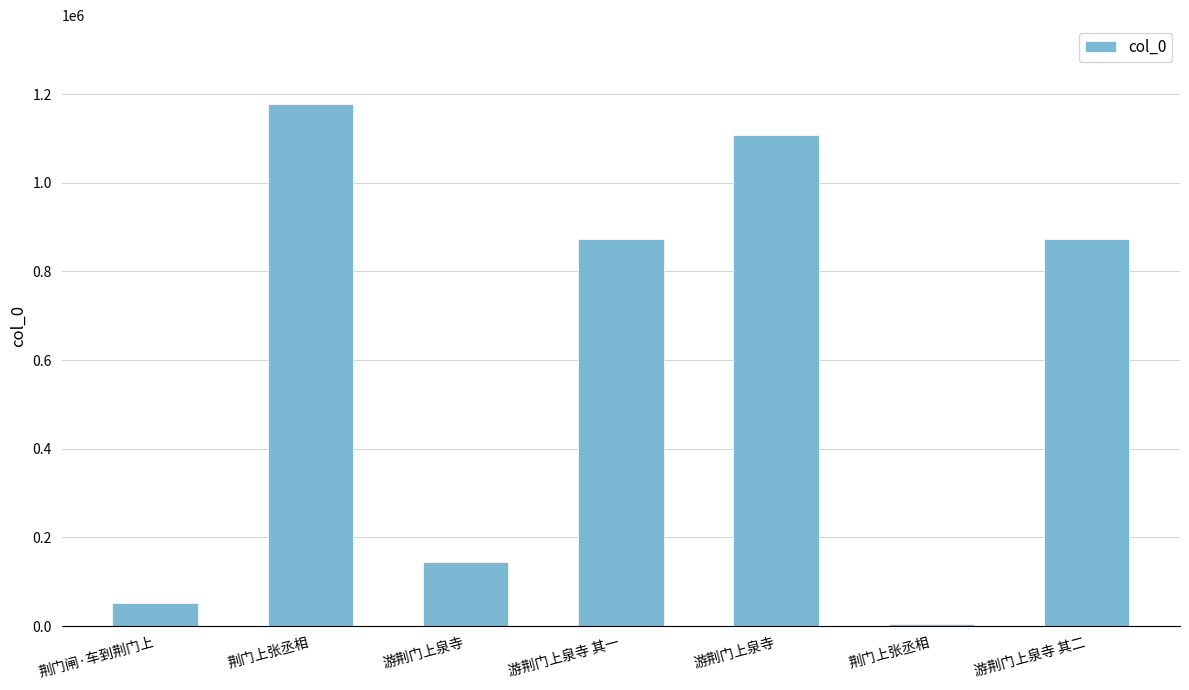

What is the ratio of the value at 荆门闸·车到荆门上 to the value at 游荆门上泉寺 其一?

0.1